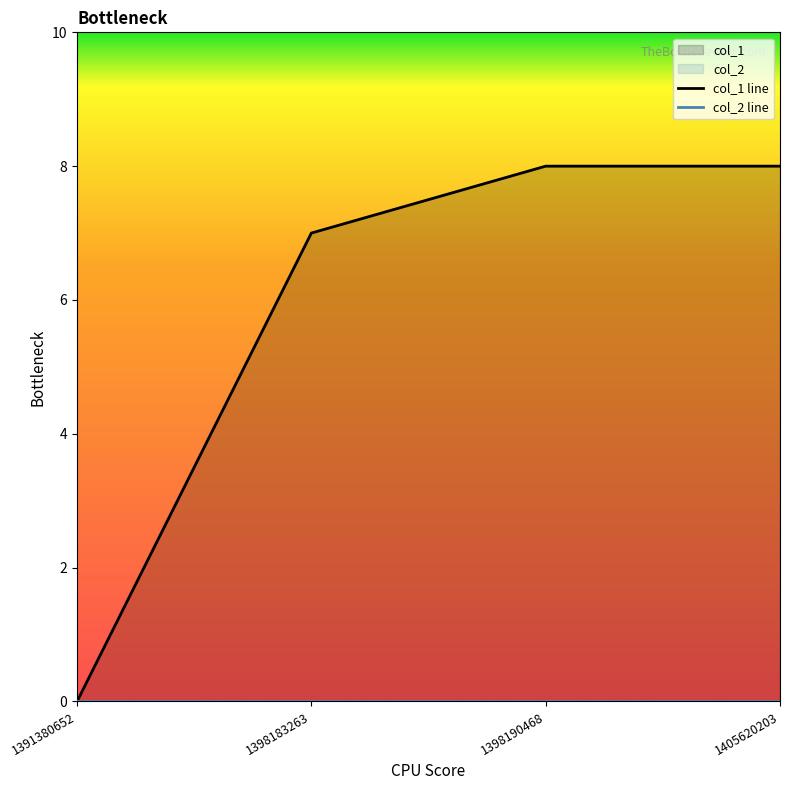

True or false: col_2 line and col_1 line cross at least once.

False